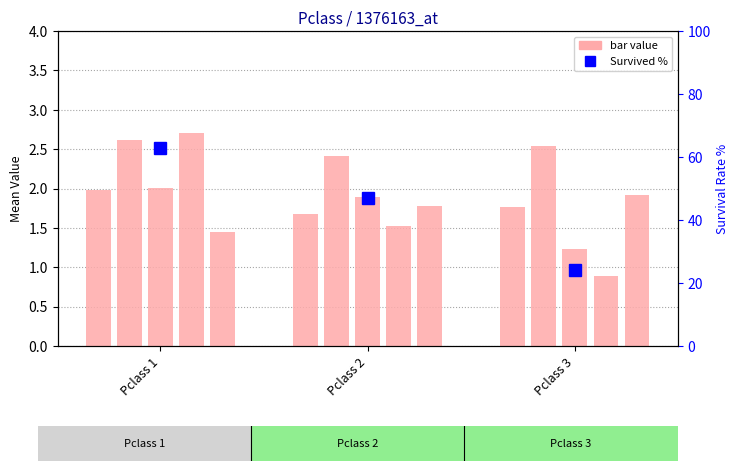

What value does the Survived % series have at Pclass 2?

47.0